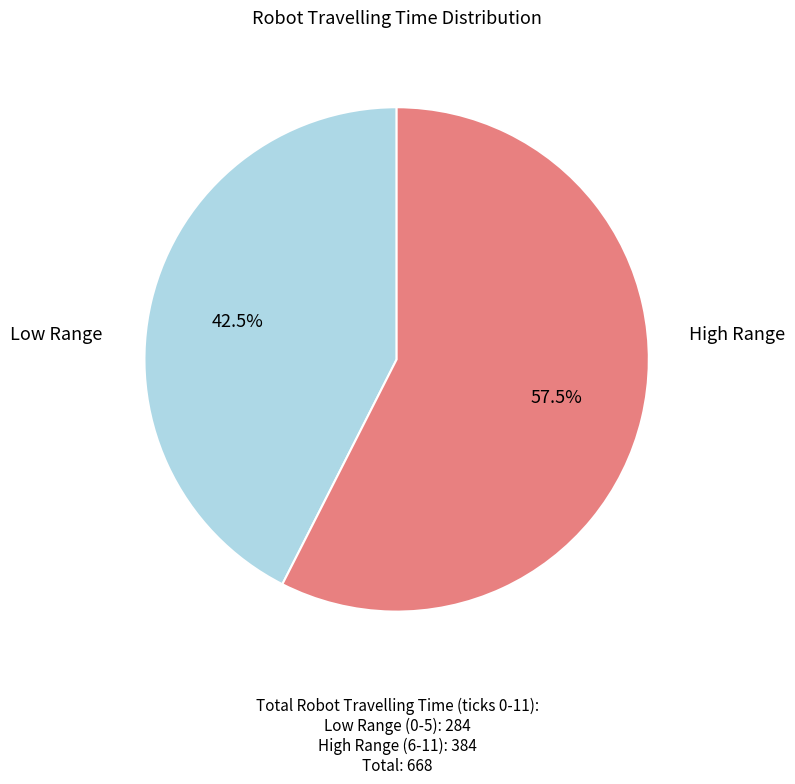

Does any single category account for the majority?

Yes